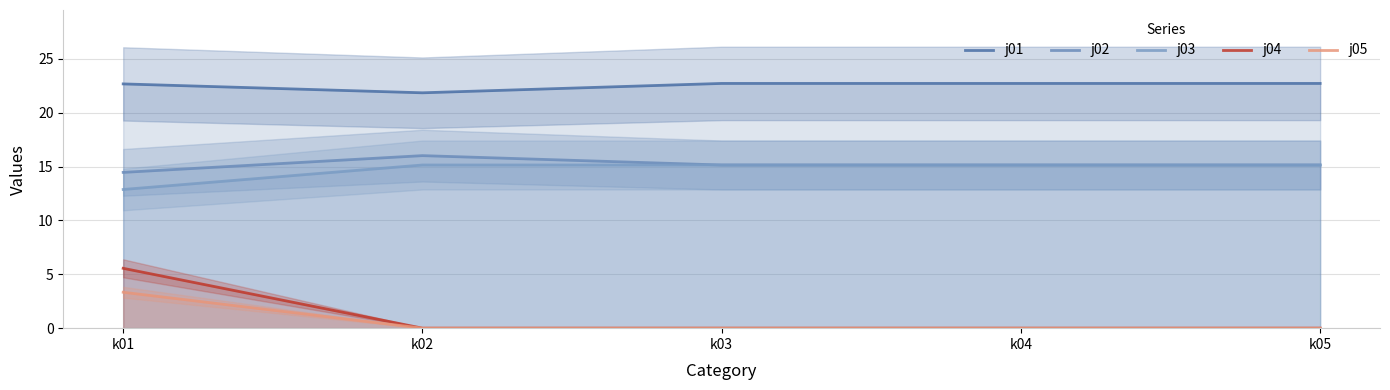

How many values in the j03 series are below 15?

1